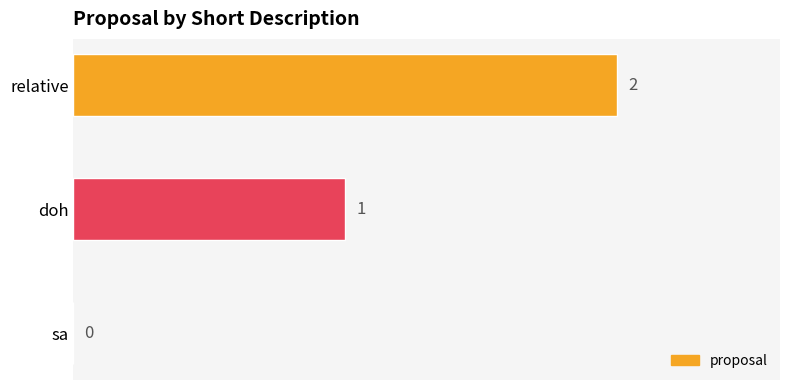

The value at sa is 1. True or false?

False